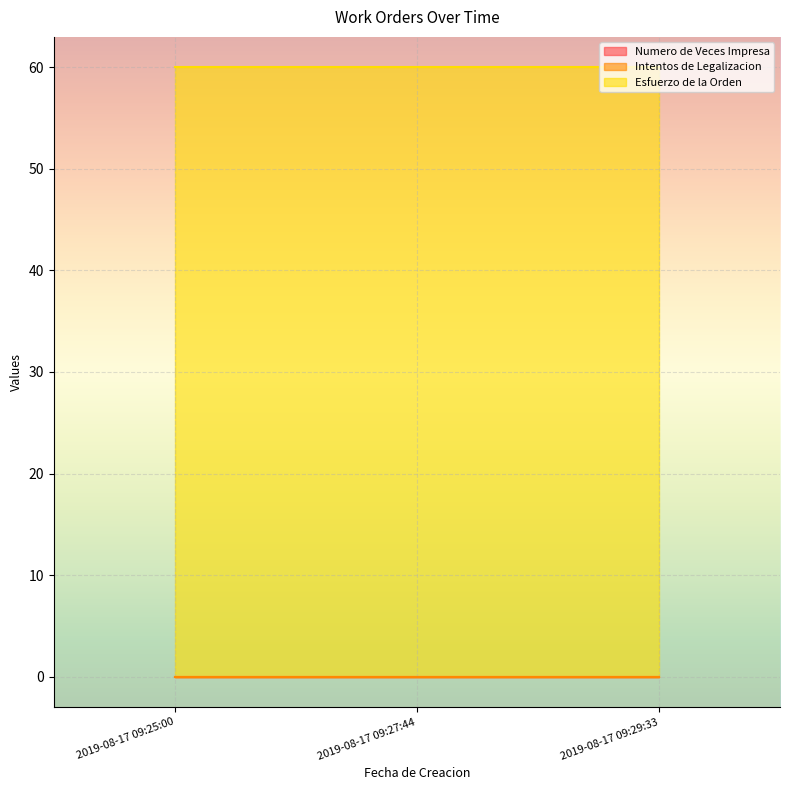

At which label does Numero de Veces Impresa reach its peak?

2019-08-17 09:25:00